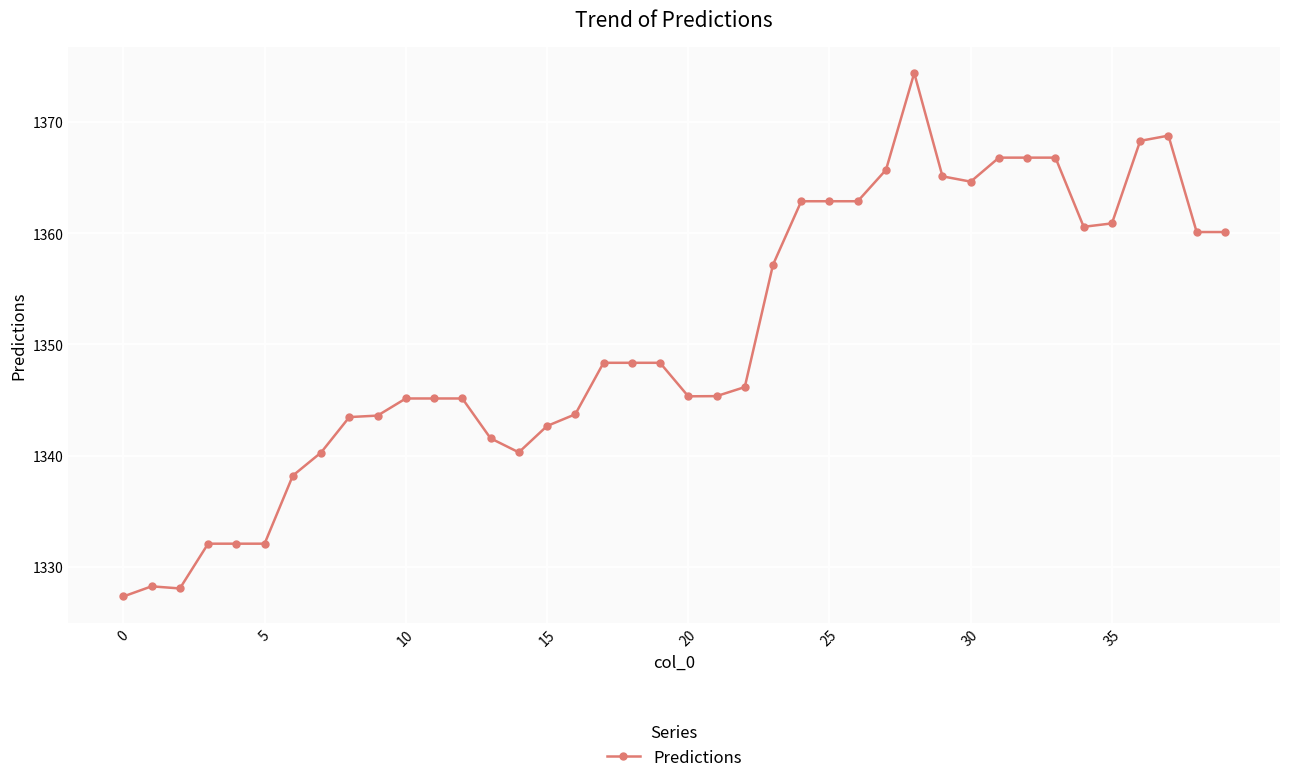

What is the smallest value displayed?

1327.3